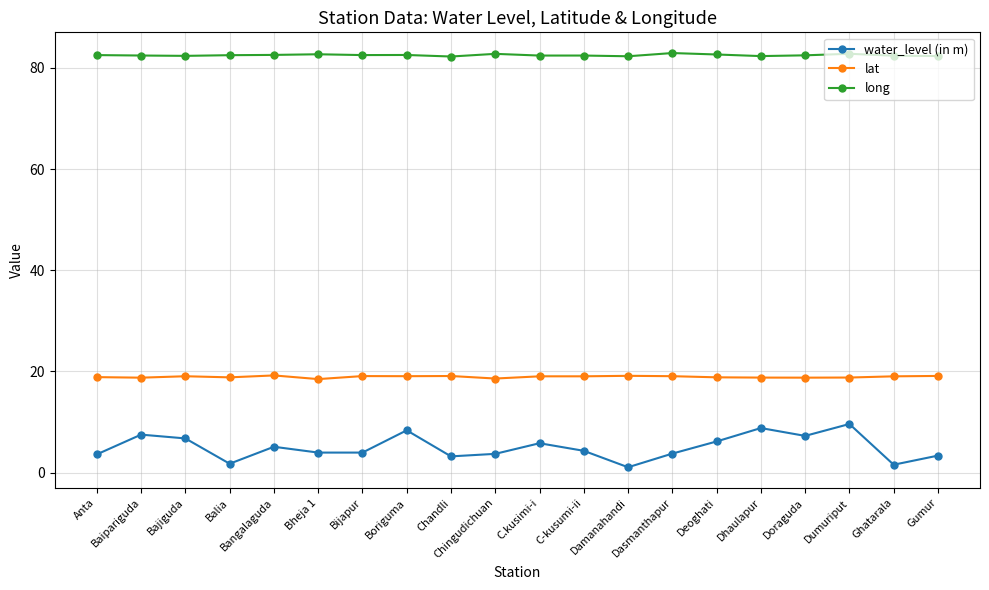

What is the maximum value for lat?

19.2